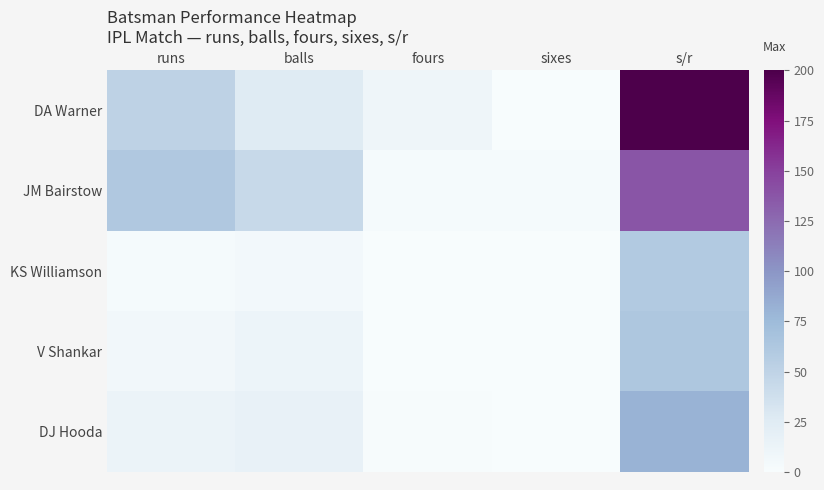

Which series has the largest range (max minus min)?

DA Warner